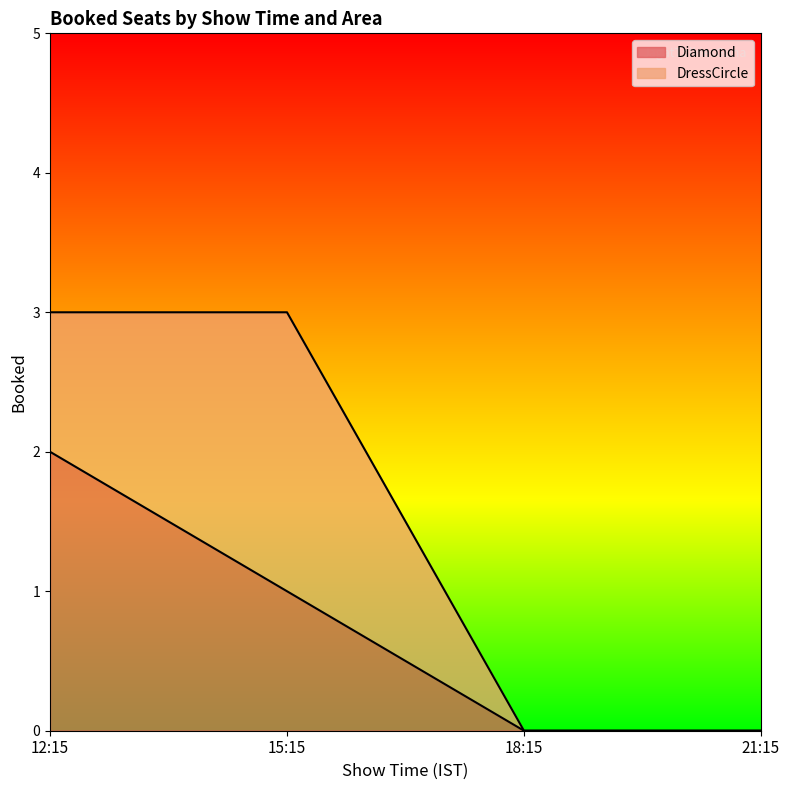

List the labels in order of value, smallest first.

18:15, 21:15, 15:15, 12:15